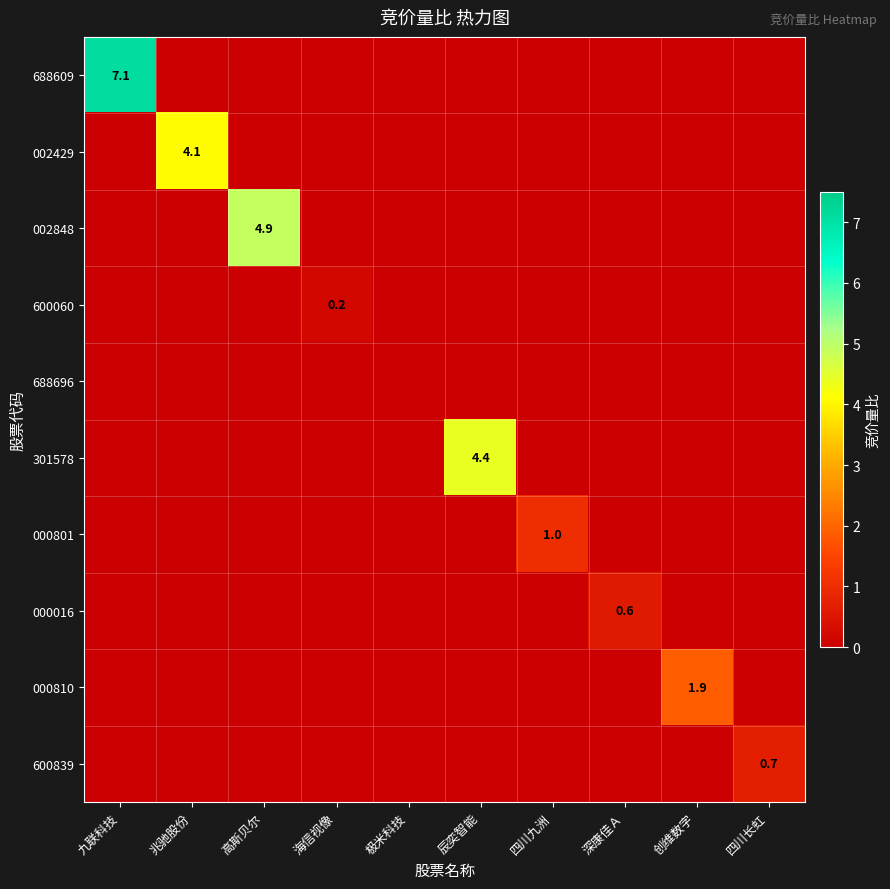

The value of 000801 at 极米科技 is -0.5. True or false?

False